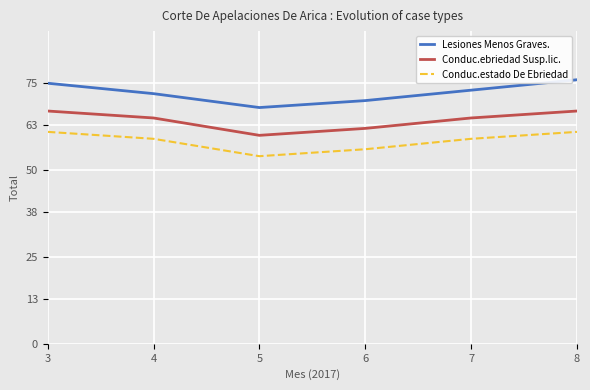

At which label does Lesiones Menos Graves. reach its minimum?

5